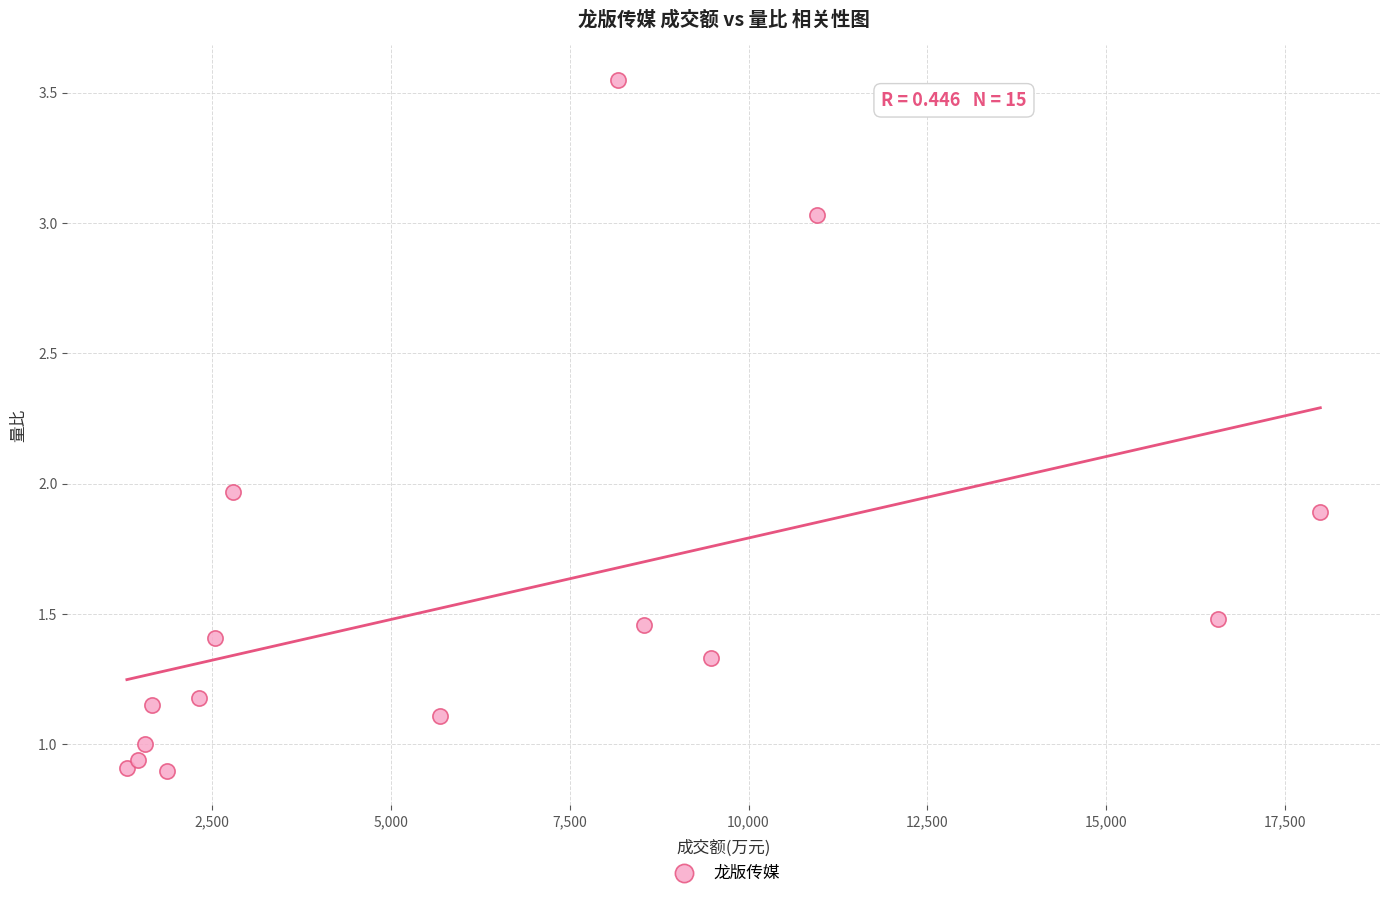

What is the range of X values (max minus min)?

16685.0